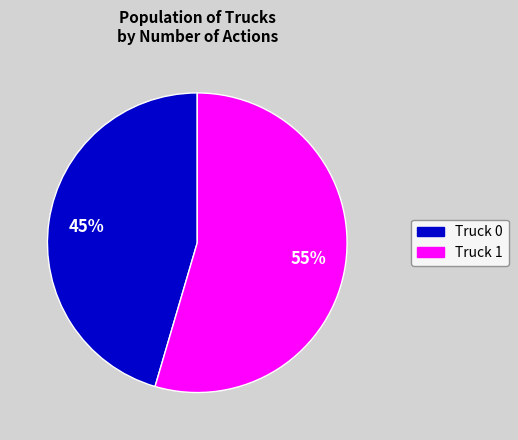

What is the ratio of the value at Truck 1 to the value at Truck 0?

1.2